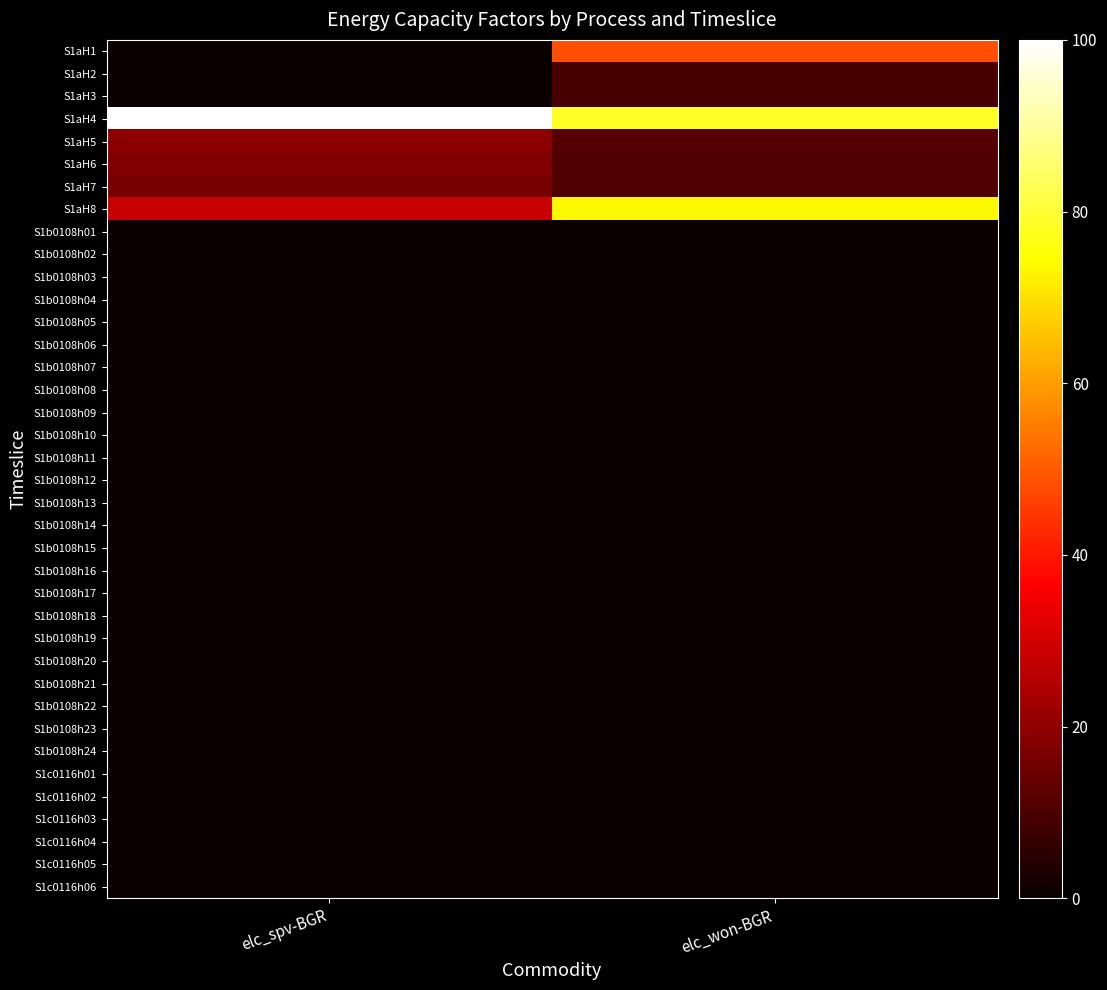

Reading left to right, list all the values displayed in this chart.

S1aH1: elc_spv-BGR=0.0	elc_won-BGR=48.1
S1aH2: elc_spv-BGR=0.0	elc_won-BGR=9.1
S1aH3: elc_spv-BGR=0.0	elc_won-BGR=9.3
S1aH4: elc_spv-BGR=100.0	elc_won-BGR=78.4
S1aH5: elc_spv-BGR=19.7	elc_won-BGR=11.0
S1aH6: elc_spv-BGR=17.8	elc_won-BGR=10.7
S1aH7: elc_spv-BGR=16.1	elc_won-BGR=10.8
S1aH8: elc_spv-BGR=28.2	elc_won-BGR=73.8
S1b0108h01: elc_spv-BGR=0.0	elc_won-BGR=0.2
S1b0108h02: elc_spv-BGR=0.0	elc_won-BGR=0.2
S1b0108h03: elc_spv-BGR=0.0	elc_won-BGR=0.2
S1b0108h04: elc_spv-BGR=0.0	elc_won-BGR=0.2
S1b0108h05: elc_spv-BGR=0.0	elc_won-BGR=0.2
S1b0108h06: elc_spv-BGR=0.0	elc_won-BGR=0.2
S1b0108h07: elc_spv-BGR=0.0	elc_won-BGR=0.2
S1b0108h08: elc_spv-BGR=0.0	elc_won-BGR=0.2
S1b0108h09: elc_spv-BGR=0.0	elc_won-BGR=0.2
S1b0108h10: elc_spv-BGR=0.0	elc_won-BGR=0.2
S1b0108h11: elc_spv-BGR=0.1	elc_won-BGR=0.2
S1b0108h12: elc_spv-BGR=0.1	elc_won-BGR=0.2
S1b0108h13: elc_spv-BGR=0.1	elc_won-BGR=0.2
S1b0108h14: elc_spv-BGR=0.1	elc_won-BGR=0.2
S1b0108h15: elc_spv-BGR=0.1	elc_won-BGR=0.2
S1b0108h16: elc_spv-BGR=0.1	elc_won-BGR=0.2
S1b0108h17: elc_spv-BGR=0.1	elc_won-BGR=0.2
S1b0108h18: elc_spv-BGR=0.1	elc_won-BGR=0.2
S1b0108h19: elc_spv-BGR=0.0	elc_won-BGR=0.2
S1b0108h20: elc_spv-BGR=0.0	elc_won-BGR=0.2
S1b0108h21: elc_spv-BGR=0.0	elc_won-BGR=0.2
S1b0108h22: elc_spv-BGR=0.0	elc_won-BGR=0.1
S1b0108h23: elc_spv-BGR=0.0	elc_won-BGR=0.1
S1b0108h24: elc_spv-BGR=0.0	elc_won-BGR=0.1
S1c0116h01: elc_spv-BGR=0.0	elc_won-BGR=0.2
S1c0116h02: elc_spv-BGR=0.0	elc_won-BGR=0.2
S1c0116h03: elc_spv-BGR=0.0	elc_won-BGR=0.2
S1c0116h04: elc_spv-BGR=0.0	elc_won-BGR=0.2
S1c0116h05: elc_spv-BGR=0.0	elc_won-BGR=0.2
S1c0116h06: elc_spv-BGR=0.0	elc_won-BGR=0.3